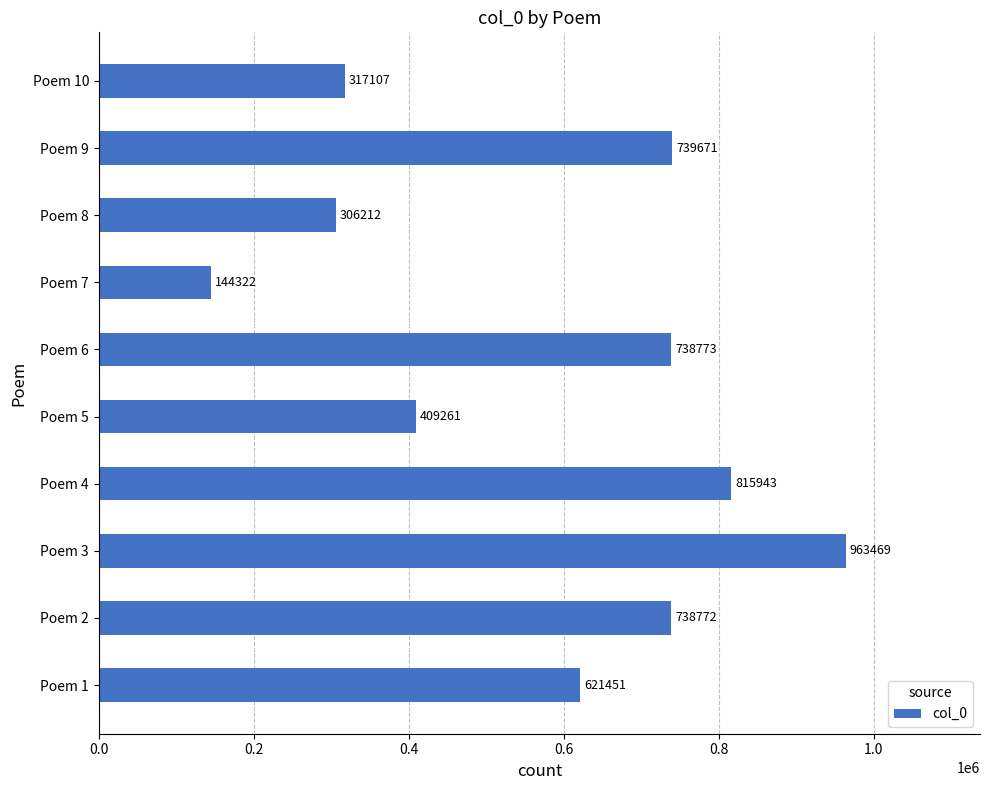

Count the number of data series in this chart.

1